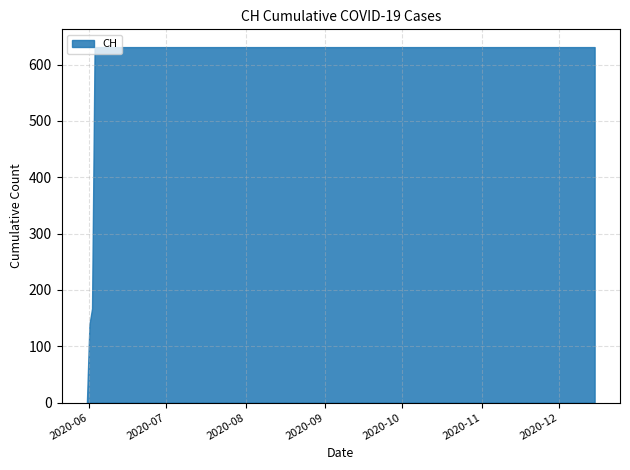

What is the difference between the maximum and minimum values?

631